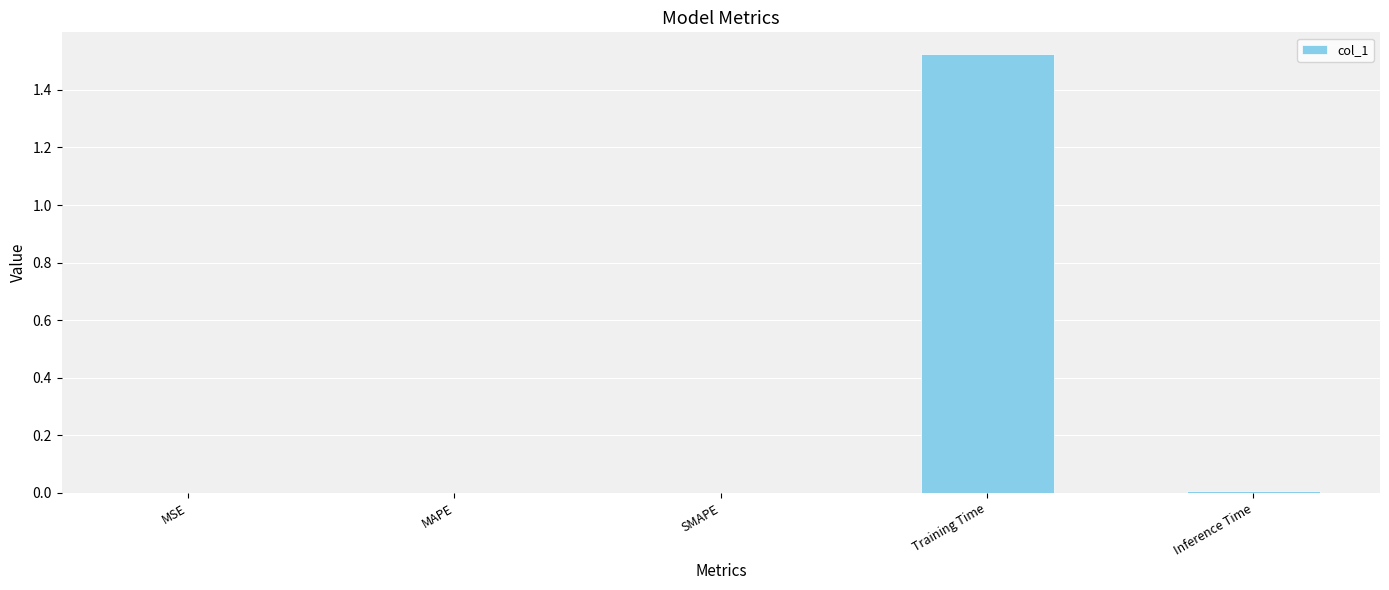

Is it true that the value at Inference Time is 0.0?

True